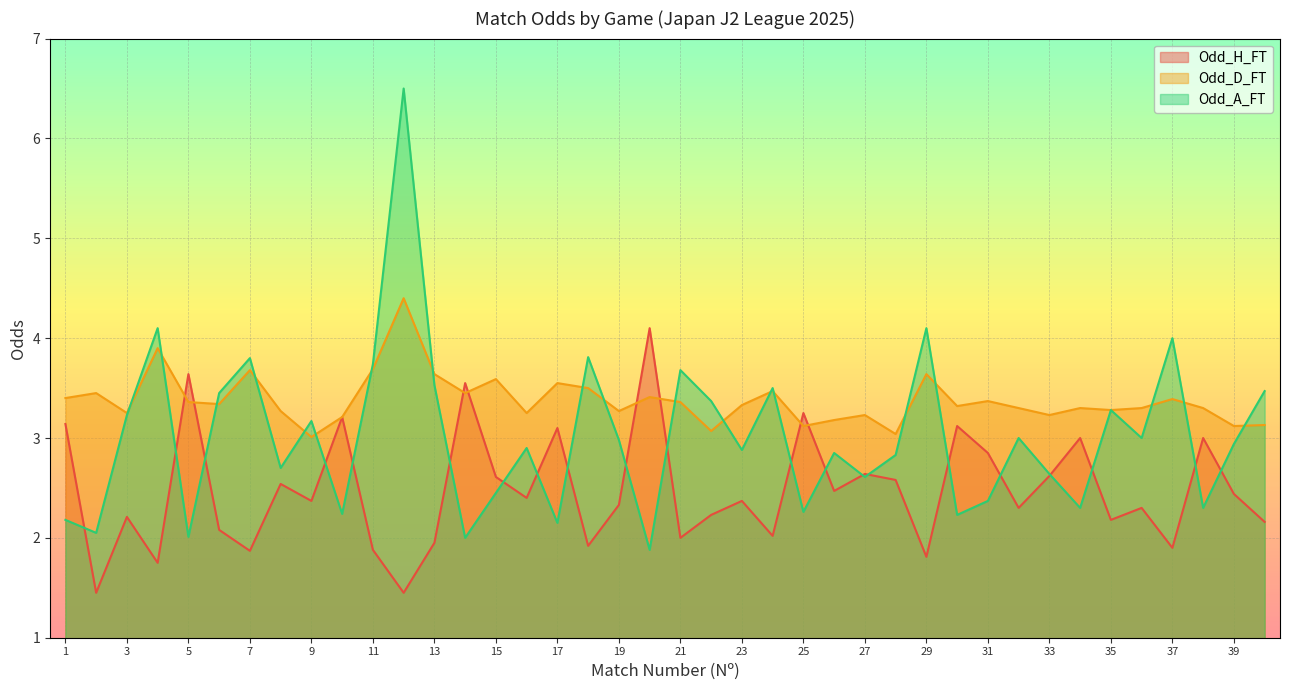

Where is Odd_A_FT nearest to the value 4?

37